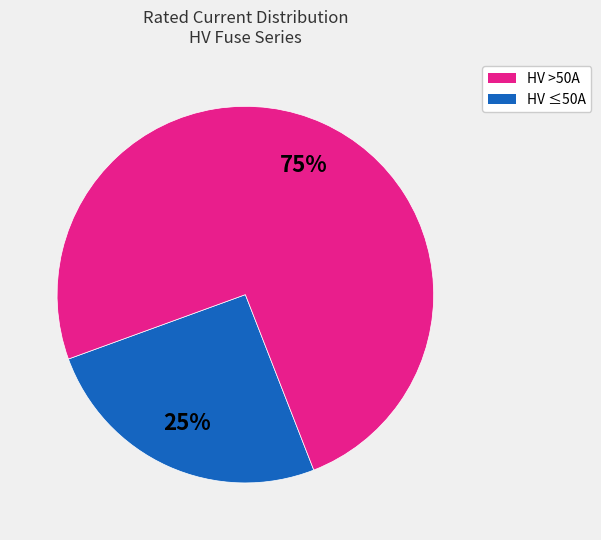

To the nearest percent, what is the average slice percentage?

50%